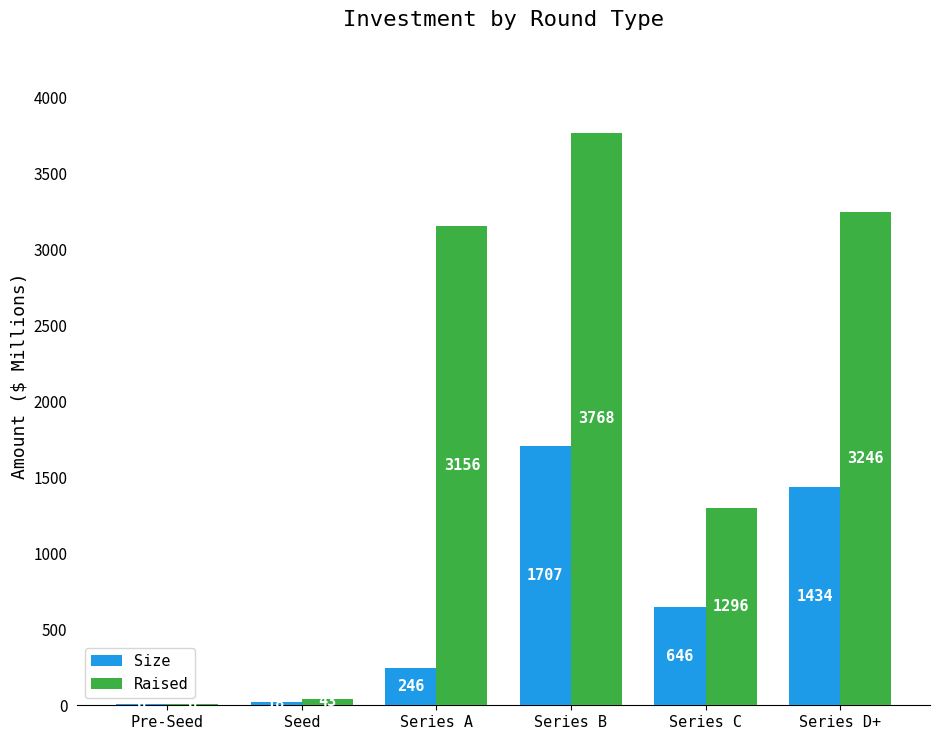

Which category has the highest value in the Raised series?

Series B